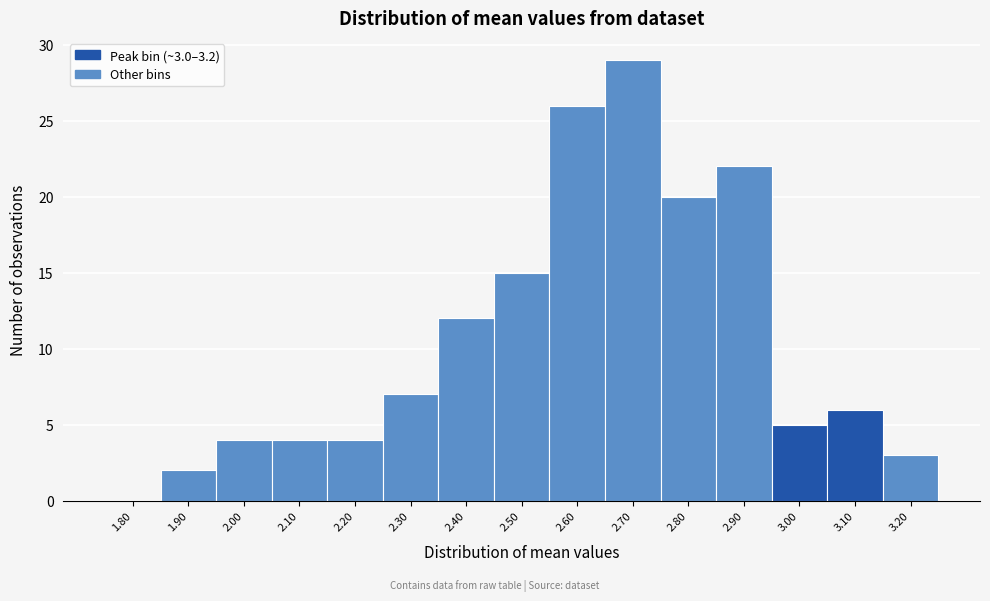

Reading left to right, extract all data points from this chart.

1.80=0	1.90=2	2.00=4	2.10=4	2.20=4	2.30=7	2.40=12	2.50=15	2.60=26	2.70=29	2.80=20	2.90=22	3.00=5	3.10=6	3.20=3